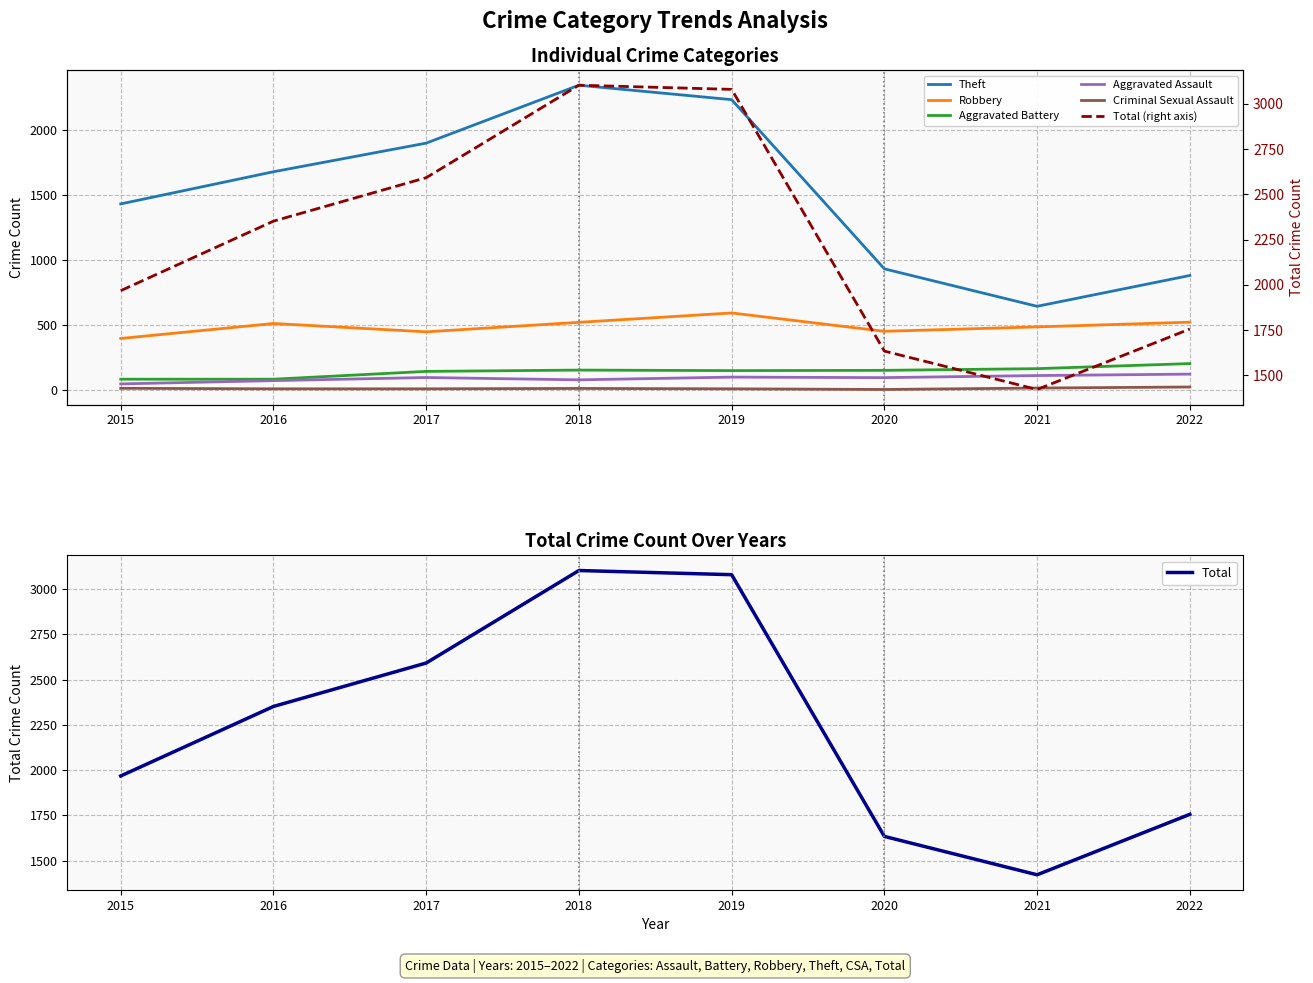

Reading left to right, what are all the values shown in this chart?

Aggravated Assault: 2015=46	2016=71	2017=95	2018=77	2019=98	2020=94	2021=110	2022=121
Aggravated Battery: 2015=82	2016=82	2017=142	2018=152	2019=148	2020=150	2021=163	2022=202
Robbery: 2015=395	2016=510	2017=446	2018=519	2019=591	2020=450	2021=484	2022=520
Theft: 2015=1429	2016=1676	2017=1896	2018=2341	2019=2230	2020=930	2021=642	2022=879
Total: 2015=1968	2016=2352	2017=2592	2018=3103	2019=3080	2020=1634	2021=1422	2022=1756
Criminal Sexual Assault: 2015=12	2016=8	2017=8	2018=11	2019=8	2020=3	2021=14	2022=22